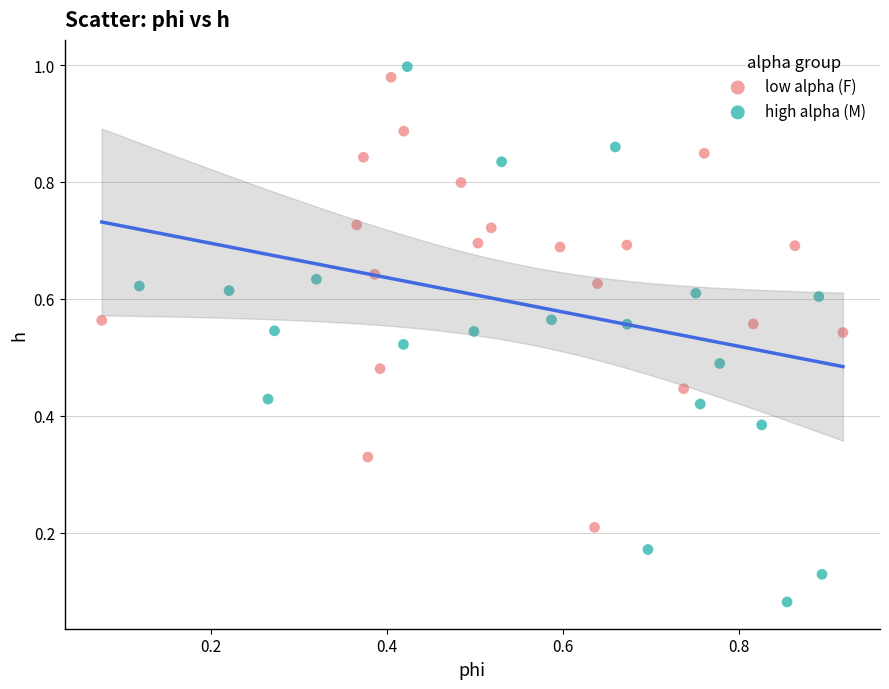

Which series has the largest Y range (max minus min)?

high alpha (M)